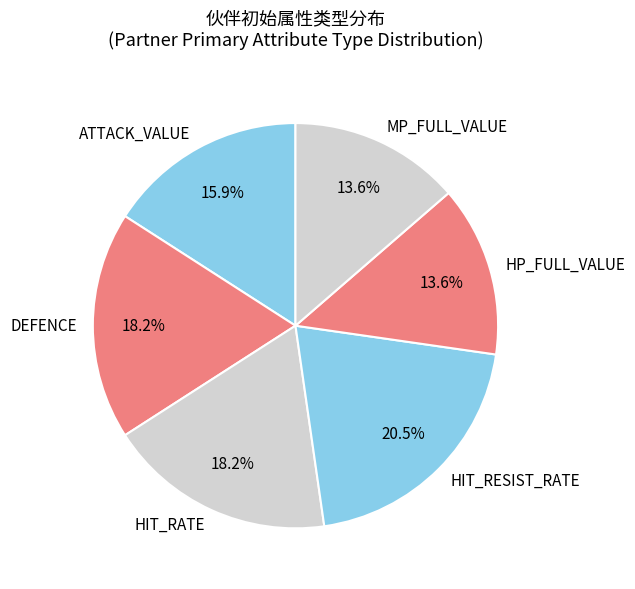

Is there any slice that represents more than half of the pie?

No